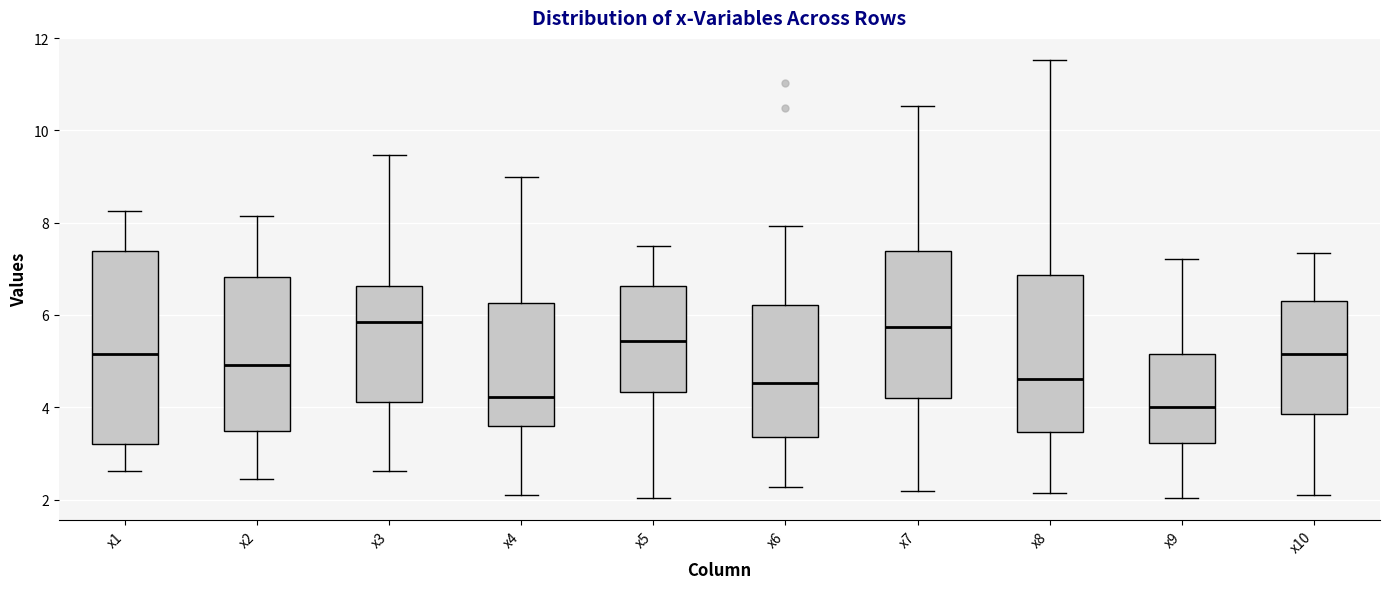

Comparing the boxes themselves (not the whiskers), which one is the tallest?

x1